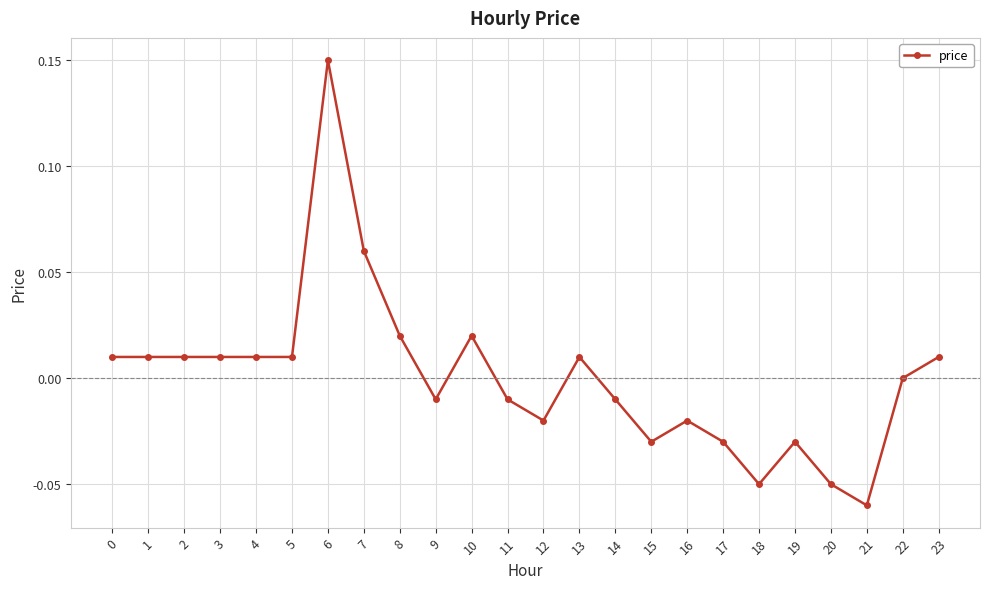

The value at 12 is -0.0. True or false?

True